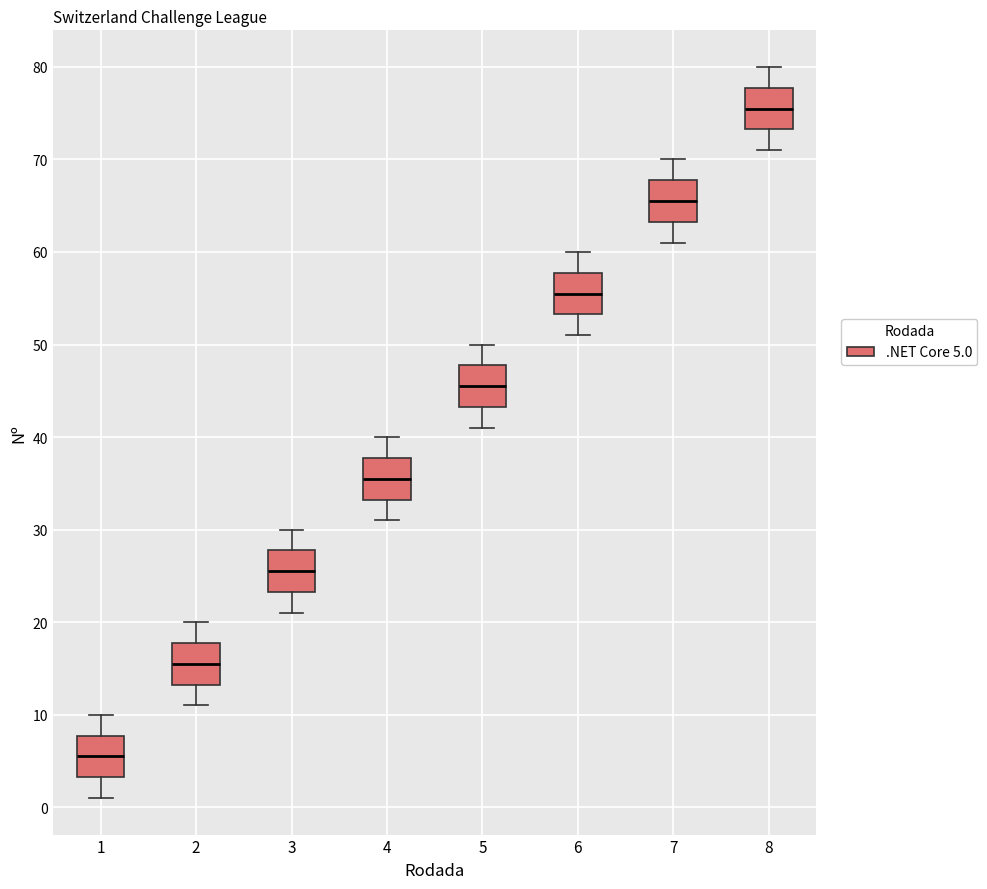

Reading left to right, read every box against the y-axis: the position of its median line, the range the box covers, and the ends of its whiskers. The values are not printed on the chart, so give them approximately, as read against the axis.

1: median 6, box 3 to 8, whiskers 1 to 10
2: median 16, box 13 to 18, whiskers 11 to 20
3: median 26, box 23 to 28, whiskers 21 to 30
4: median 36, box 33 to 38, whiskers 31 to 40
5: median 46, box 43 to 48, whiskers 41 to 50
6: median 56, box 53 to 58, whiskers 51 to 60
7: median 66, box 63 to 68, whiskers 61 to 70
8: median 76, box 73 to 78, whiskers 71 to 80